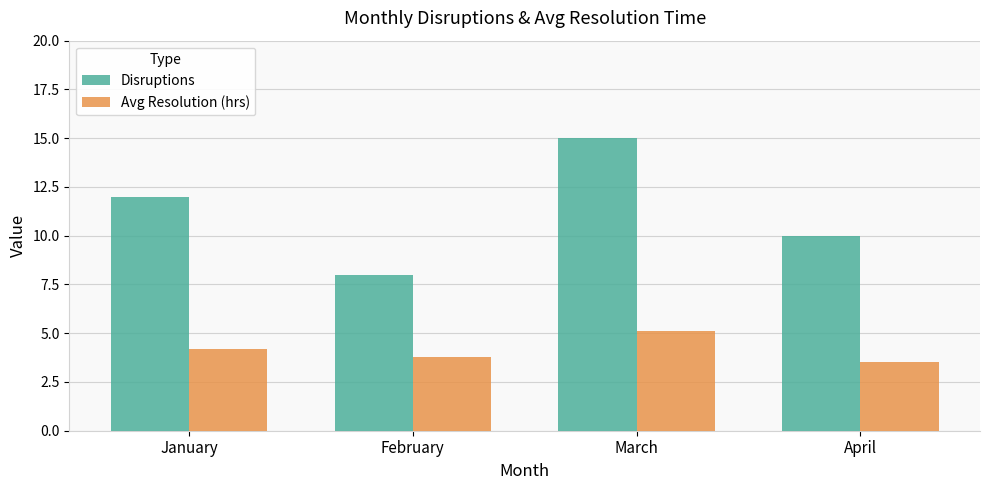

List the series in order of their peak value, lowest first.

Avg Resolution (hrs), Disruptions